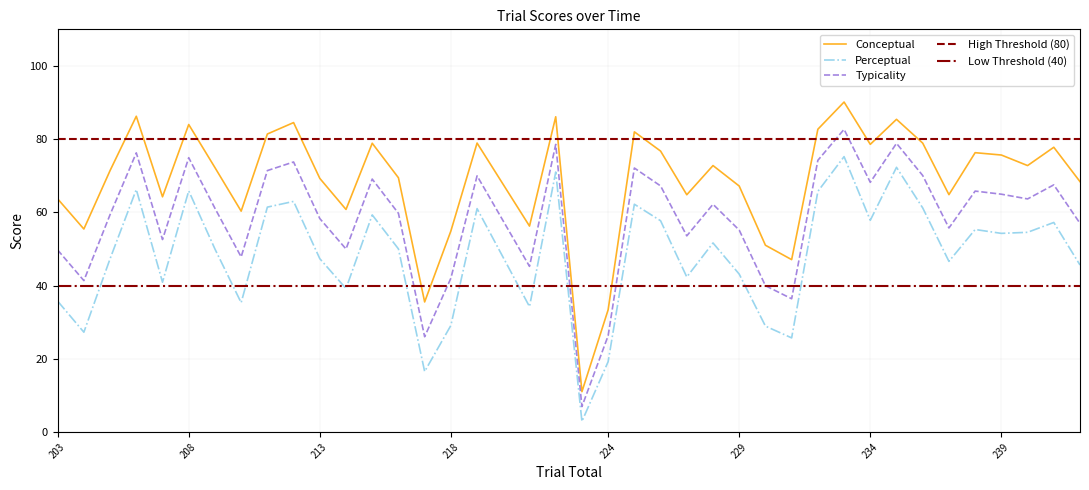

Which series has the largest total across all categories?

conceptual